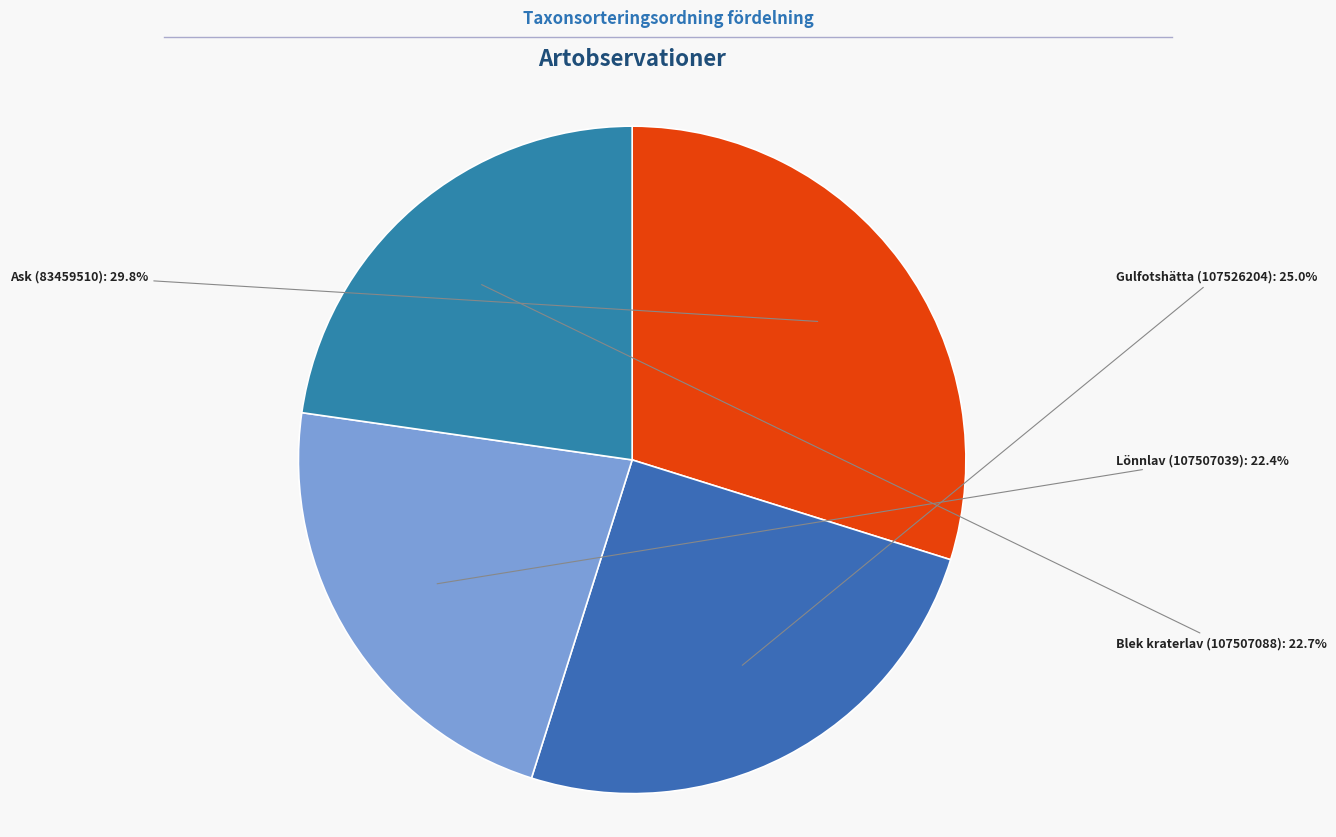

What percentage is the Lönnlav (107507039) slice, to the nearest percent?

22%